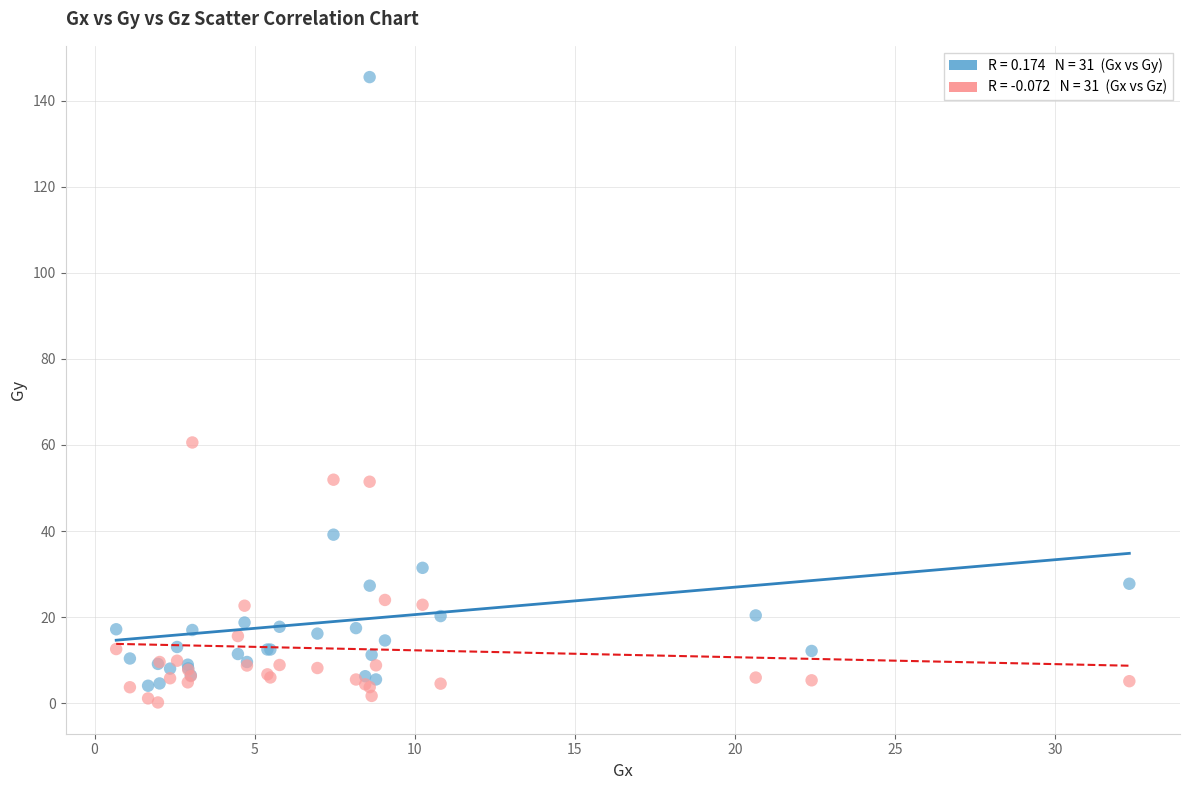

Across all series, what Y value is closest to 72?

60.6